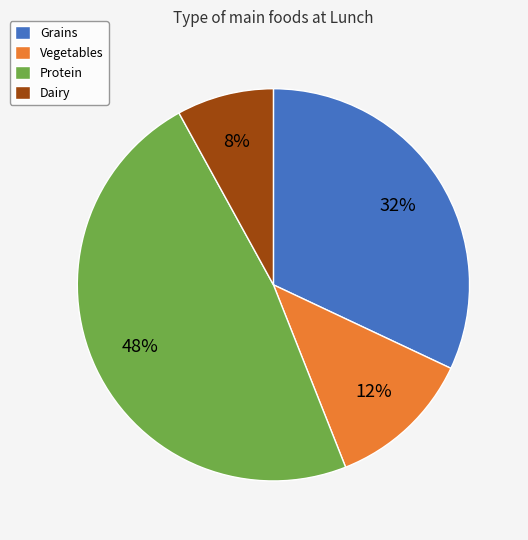

Which has a higher value, Dairy or Vegetables?

Vegetables